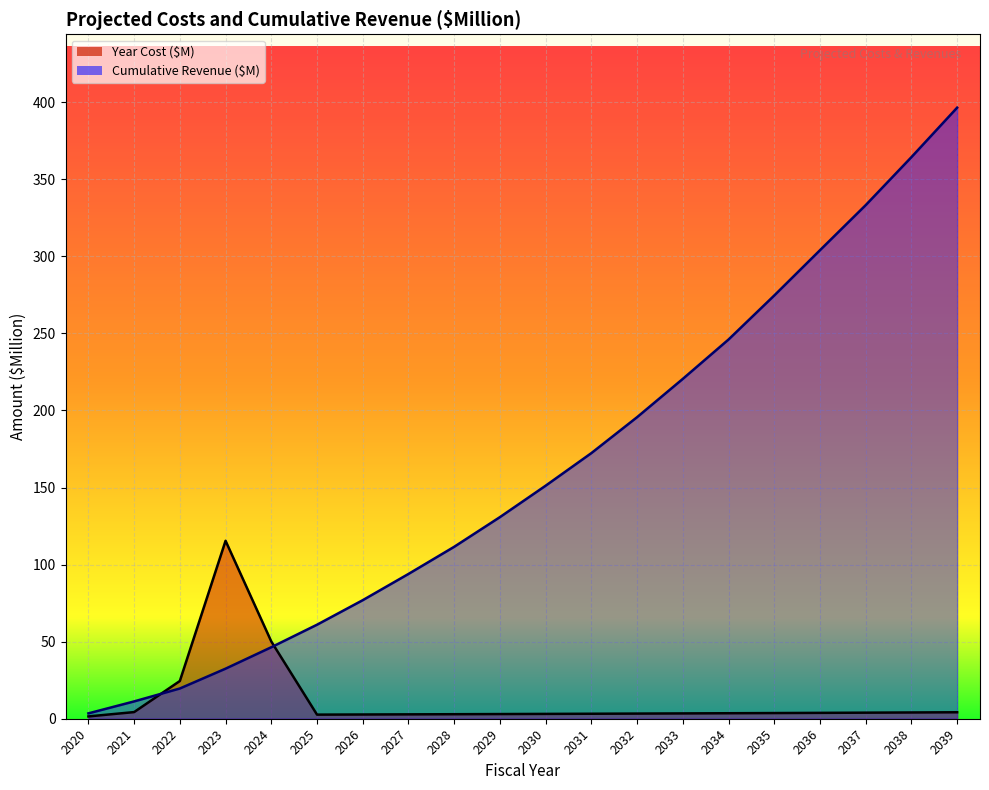

Between which two adjacent categories do Year Cost ($M) and Cumulative Revenue ($M) first intersect?

2021 and 2022